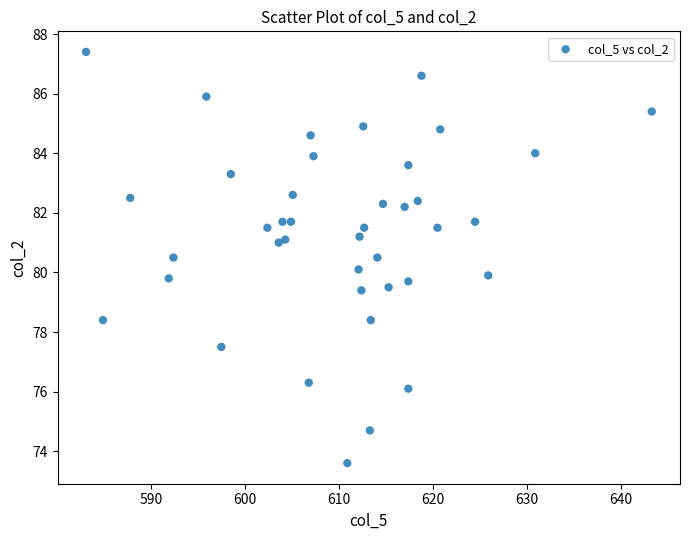

What is the range of X values (max minus min)?

60.2